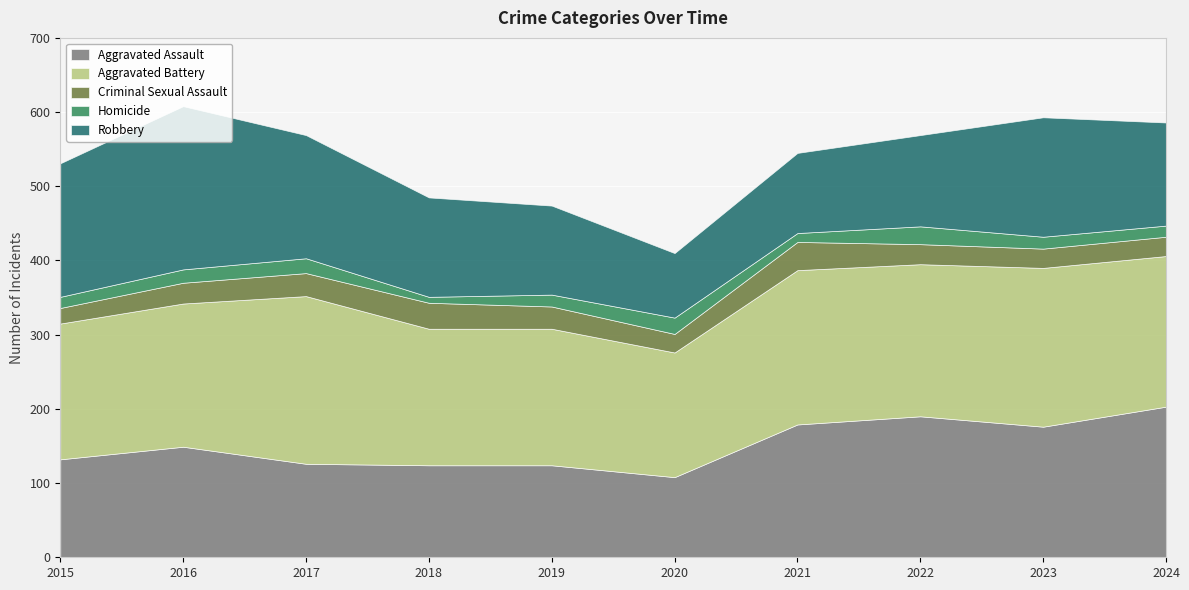

Reading left to right, list all the values displayed in this chart.

Aggravated Assault: 132	149	126	124	124	108	179	190	176	203
Aggravated Battery: 183	193	226	184	184	168	208	205	214	203
Criminal Sexual Assault: 21	28	31	35	30	25	38	27	26	26
Homicide: 15	18	20	8	16	22	12	24	16	15
Robbery: 180	220	166	134	120	87	108	123	161	139